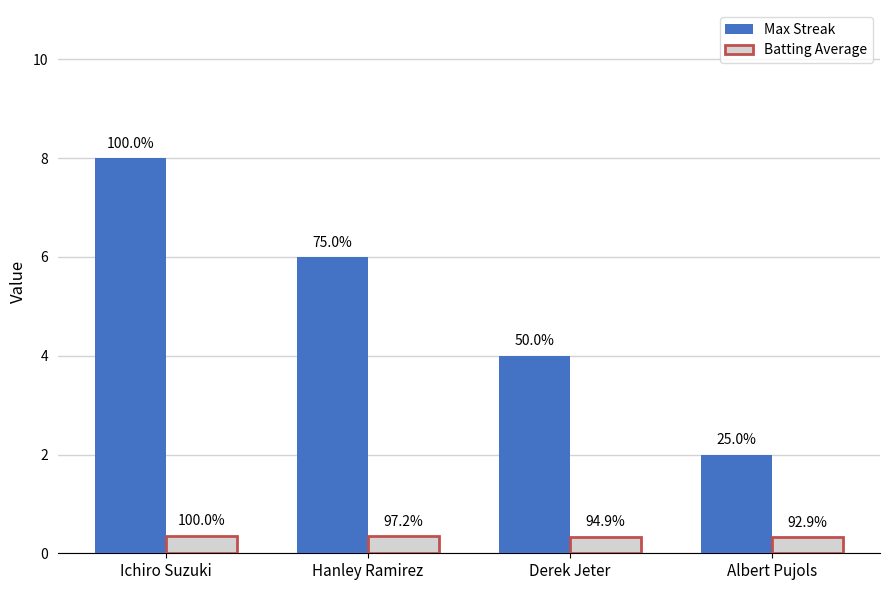

What is the value of the Batting Average bar at the 4th from the left?

0.3